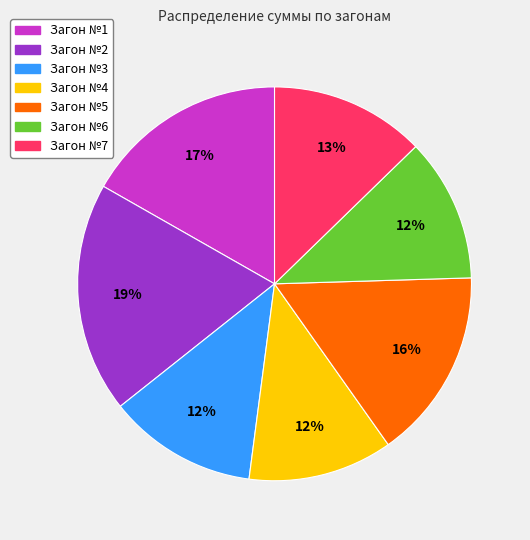

To the nearest percent, what is the average slice percentage?

14%